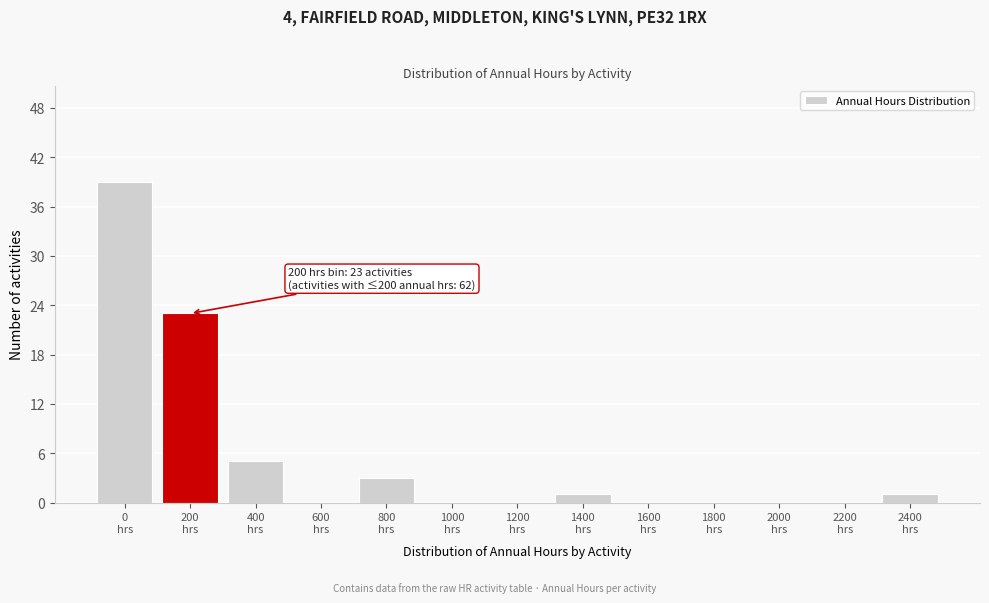

What is the maximum value shown in the chart?

39